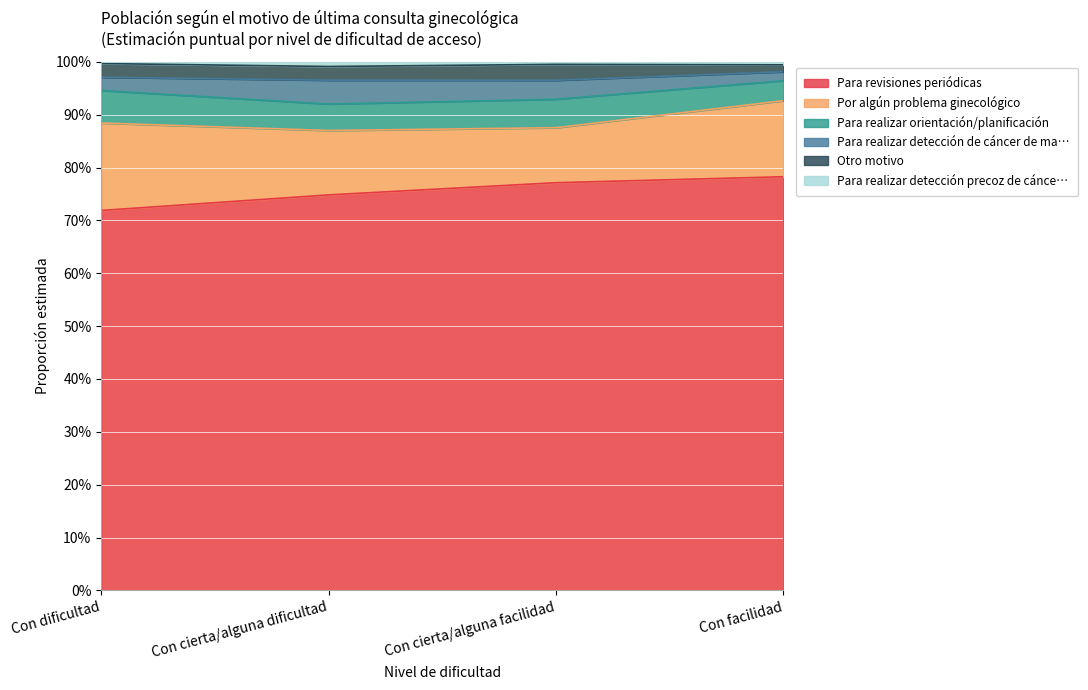

What is the lowest value of the Para realizar detección de cáncer de ma… series?

0.9